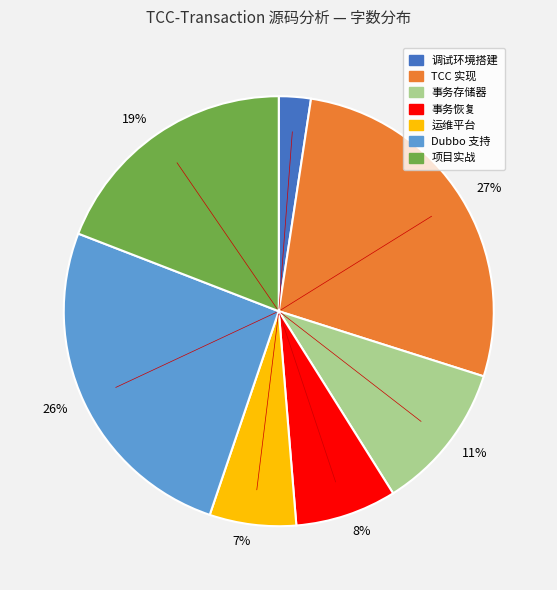

To the nearest percent, what is the difference between the largest and smallest slice percentages?

25%